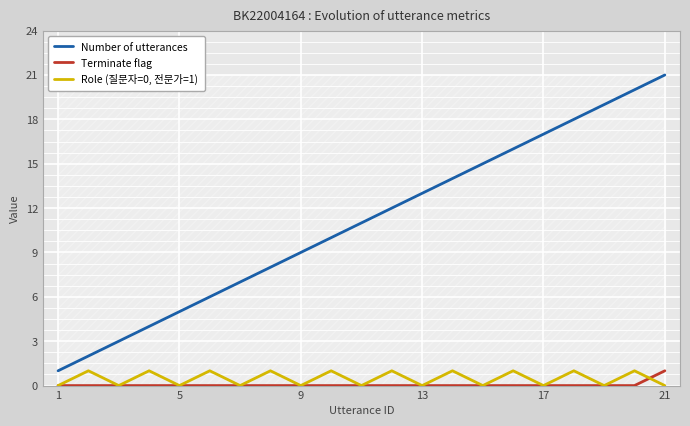

True or false: Role (질문자=0, 전문가=1) and Number of utterances intersect in this chart.

False